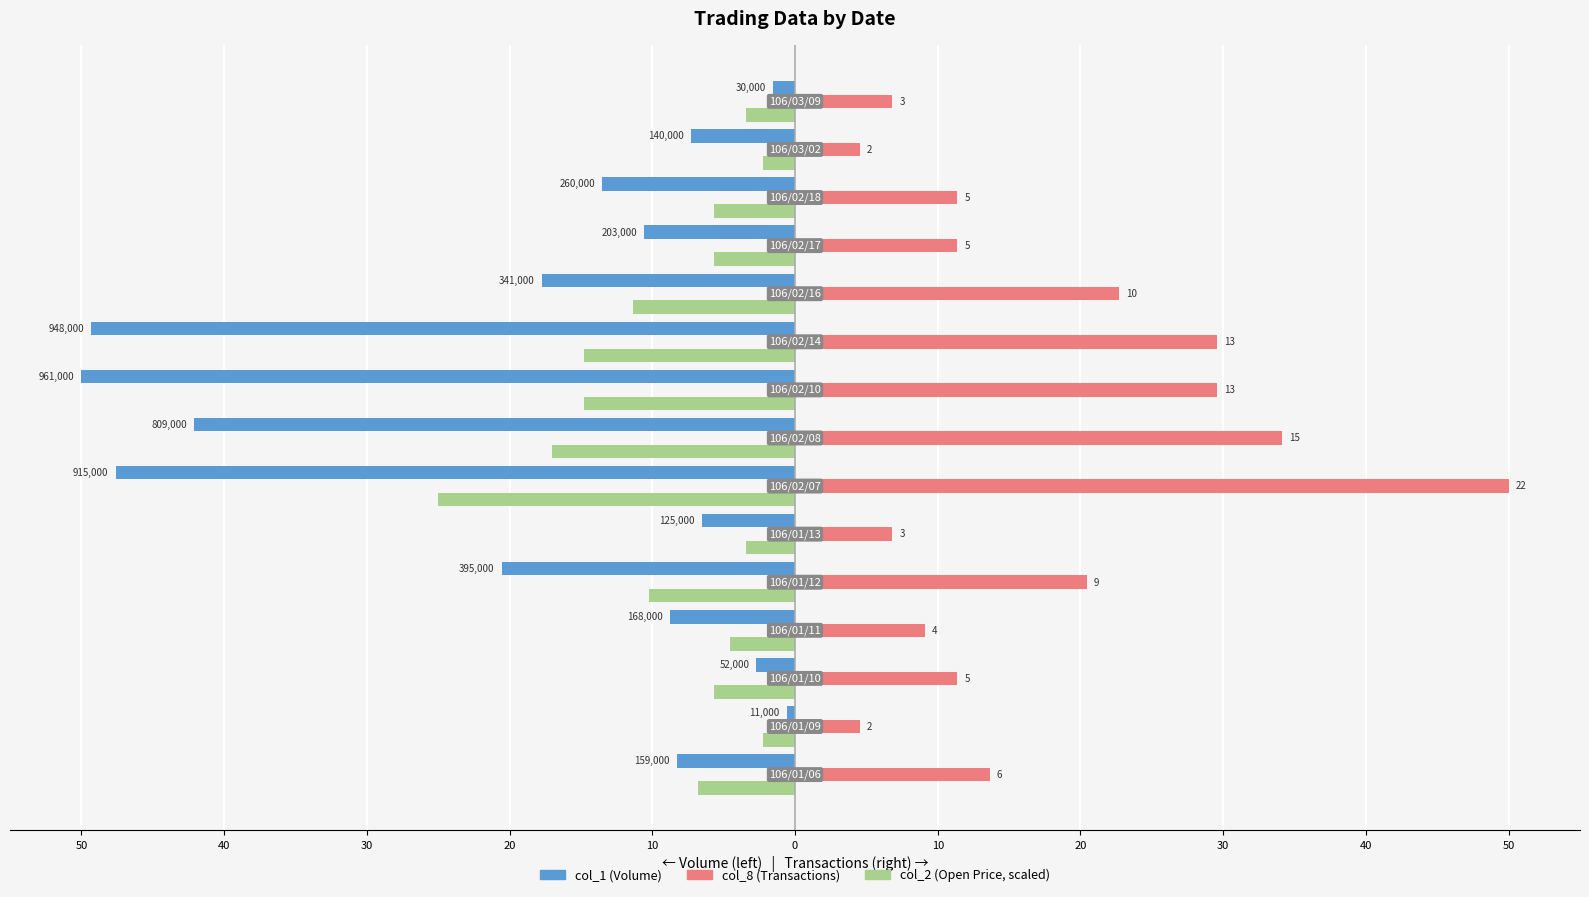

Which label corresponds to the largest value in the chart?

10